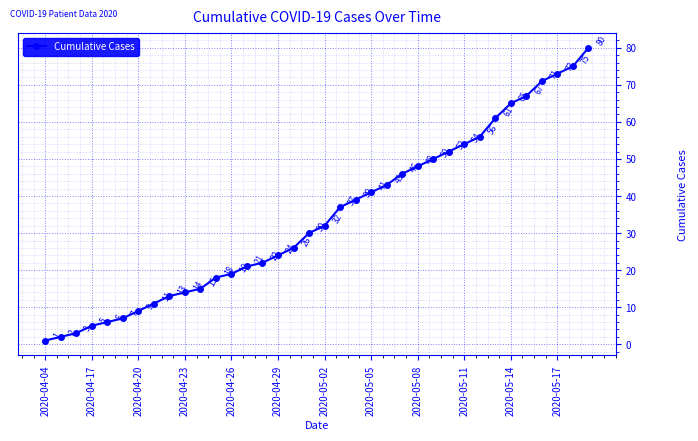

What is the value of the 34th point from the left?

73